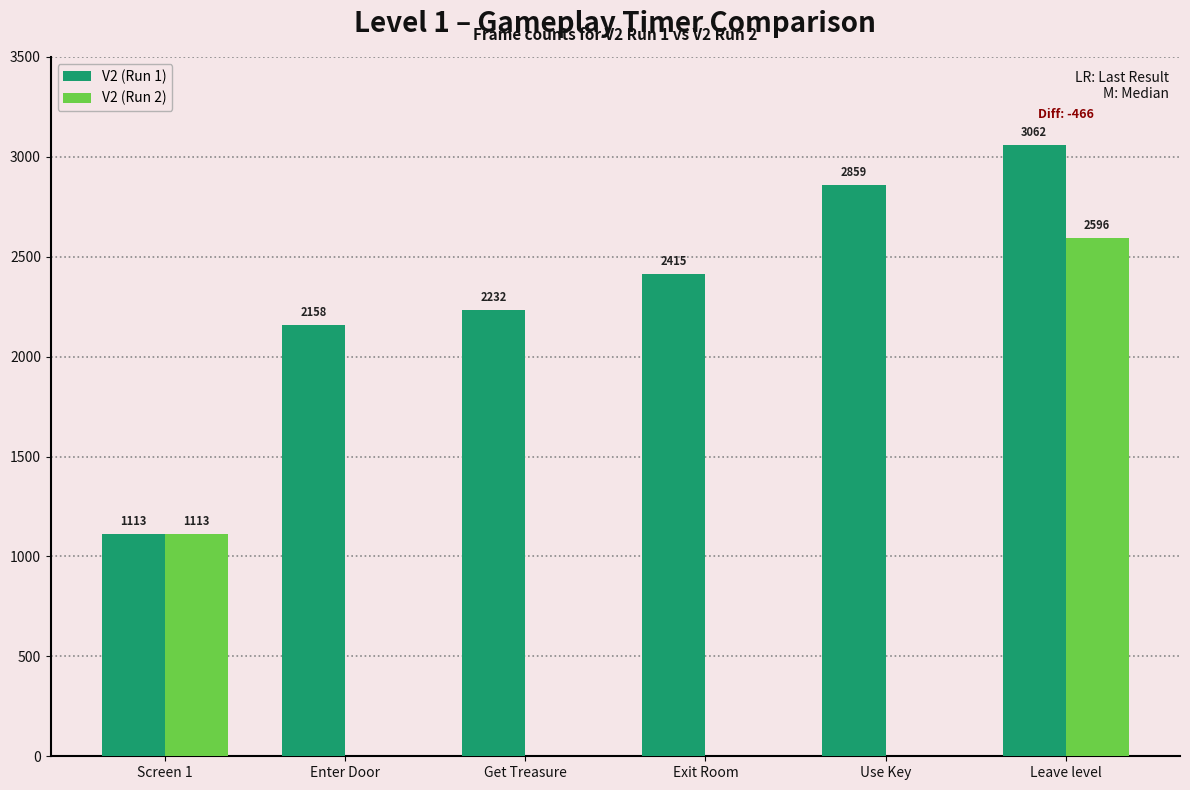

What is the total value across all series at Leave level?

5658